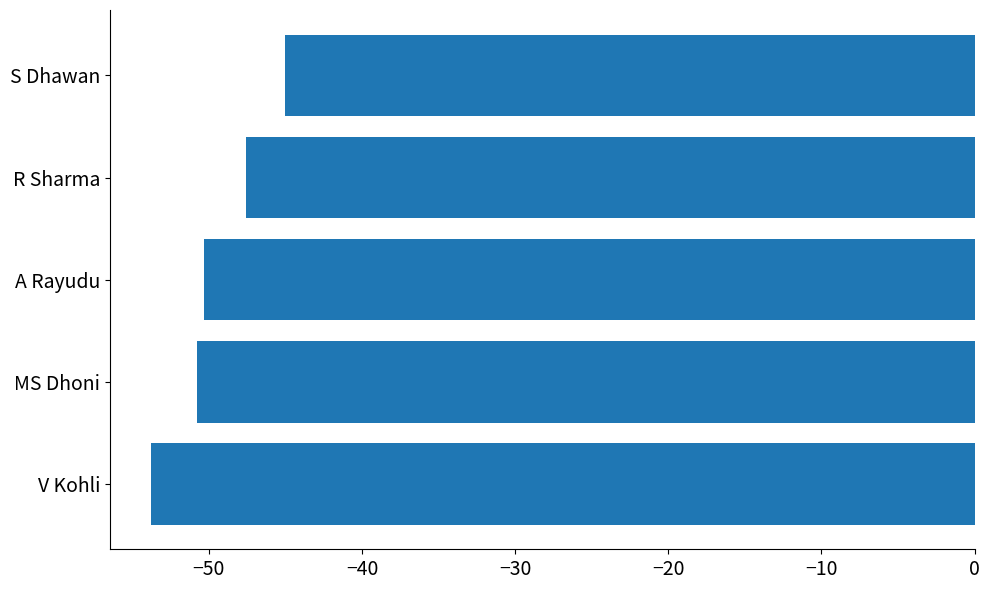

The chart shows a value of -50.8 at MS Dhoni. True or false?

True